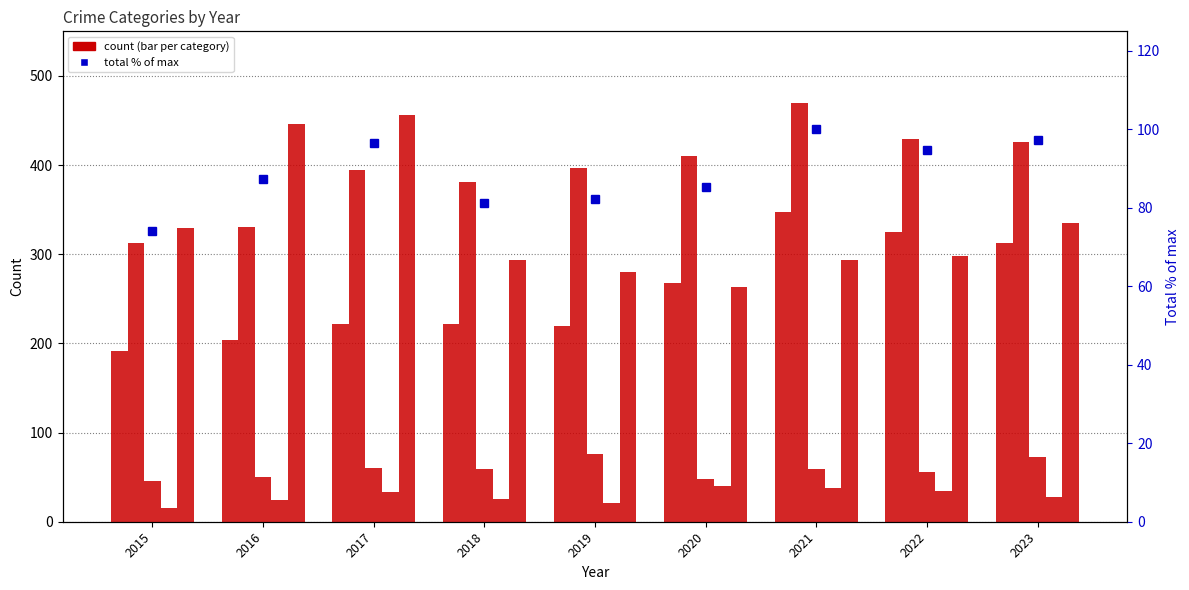

What is the total value across all series at 2017?

1261.5